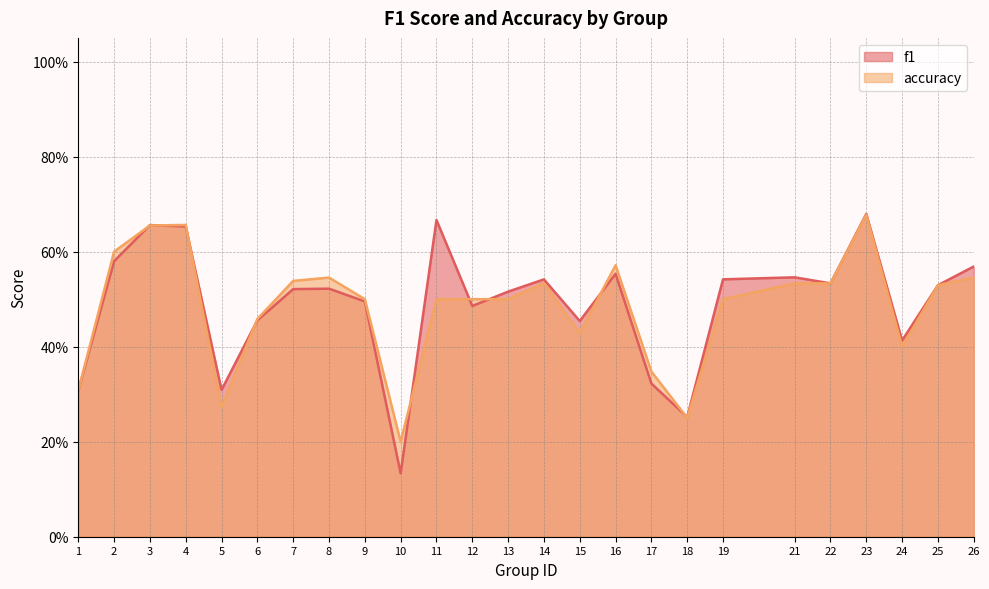

At which category does accuracy reach its first local peak?

4